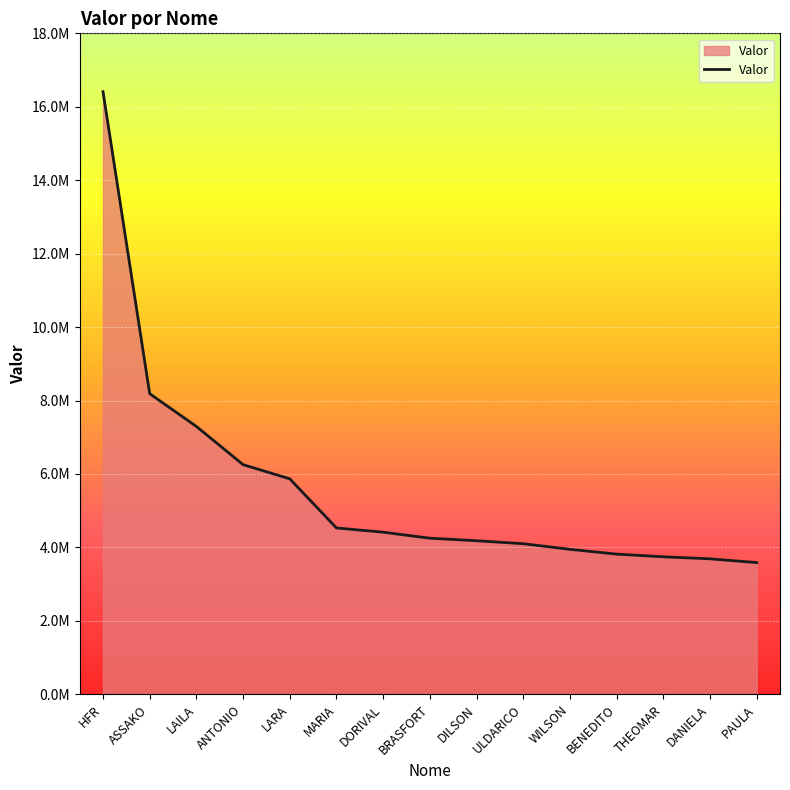

Read the value at BRASFORT, to the nearest 10.

4249990